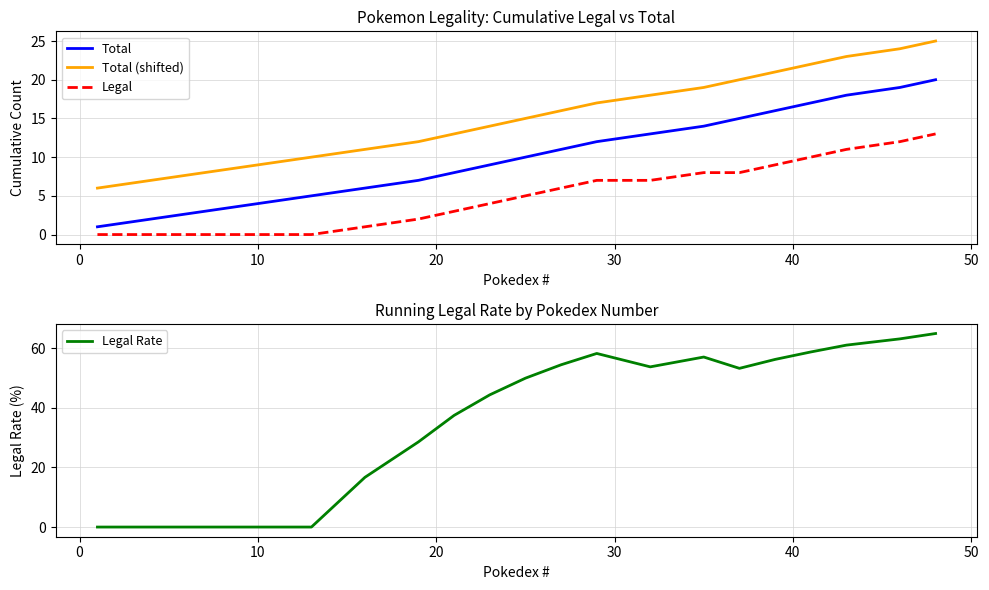

How many distinct data groups are displayed?

4